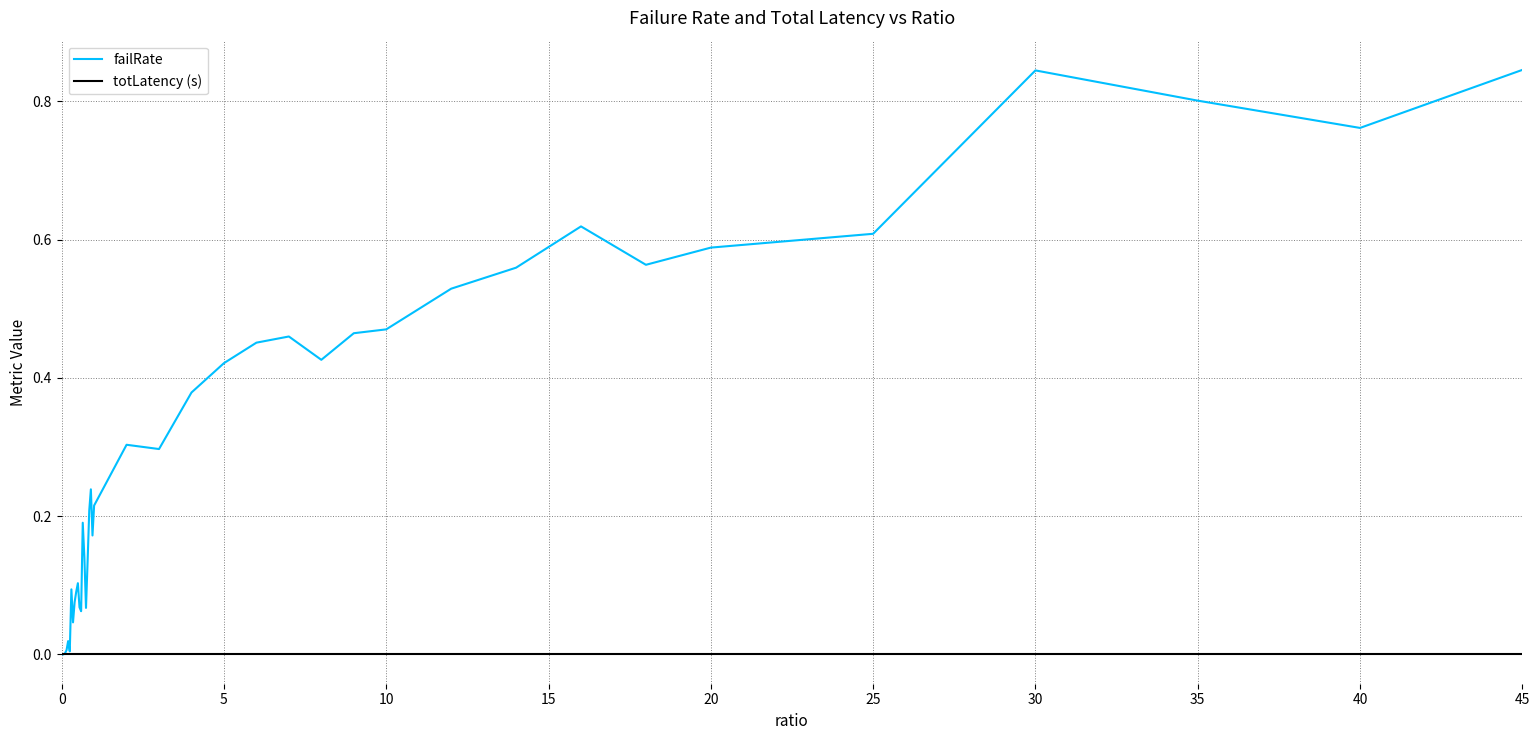

What is the average value of the failRate series?

0.3